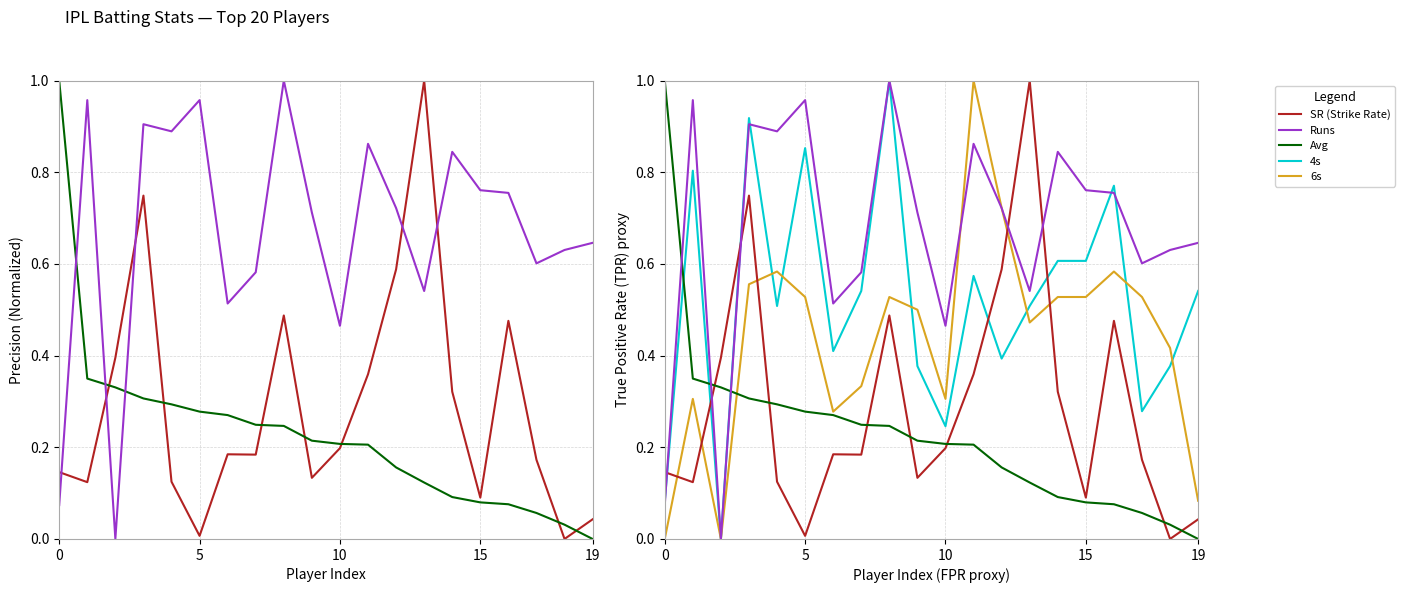

Does the chart display data point markers on the line(s)?

No